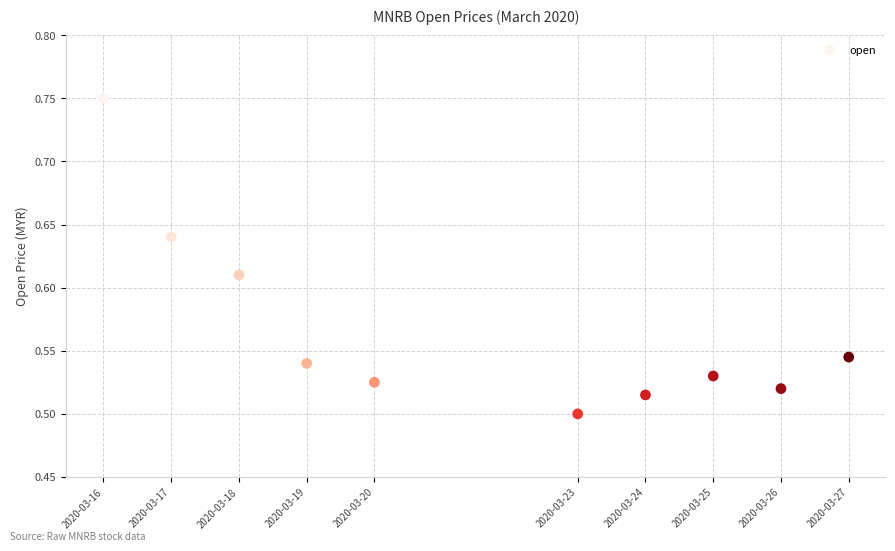

What is the range of X values (max minus min)?

950400.0